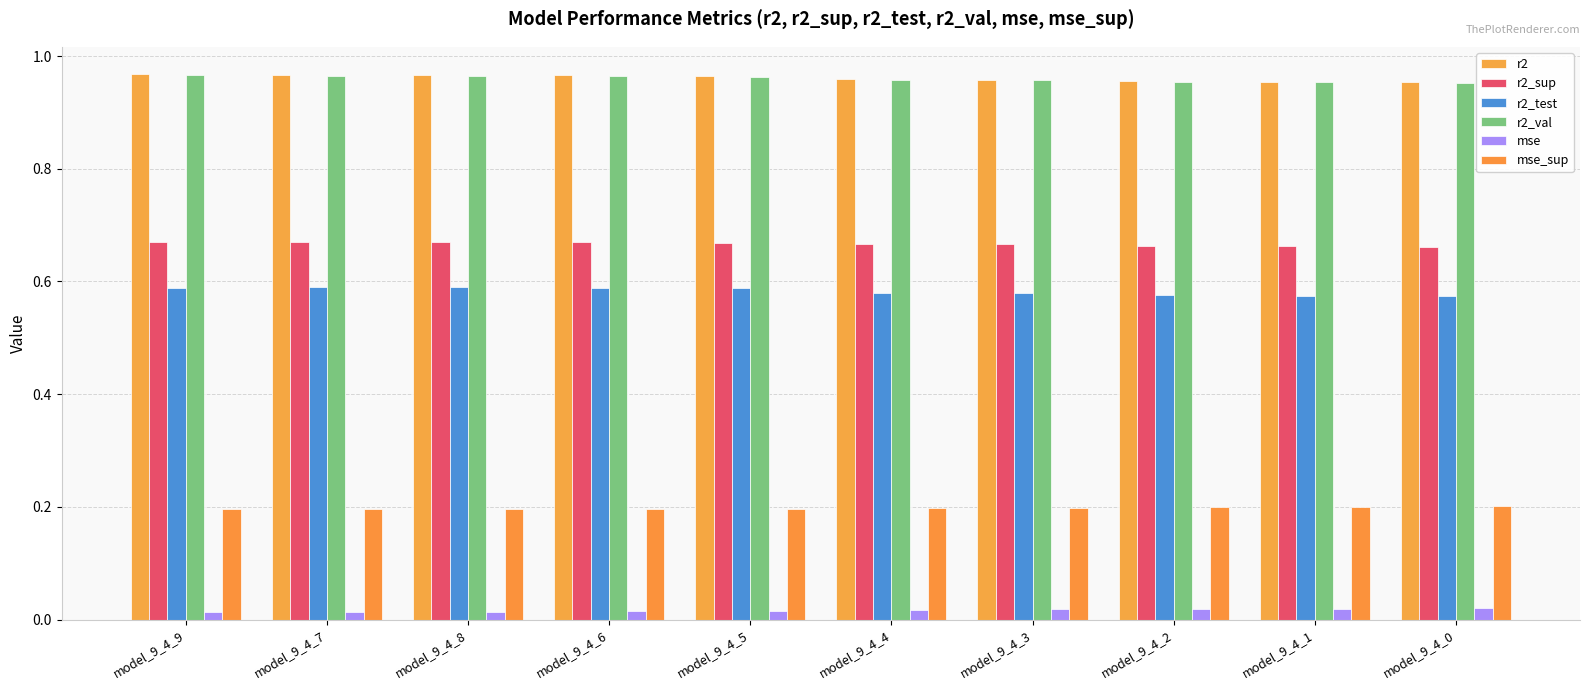

Does the chart contain stacked bars?

No